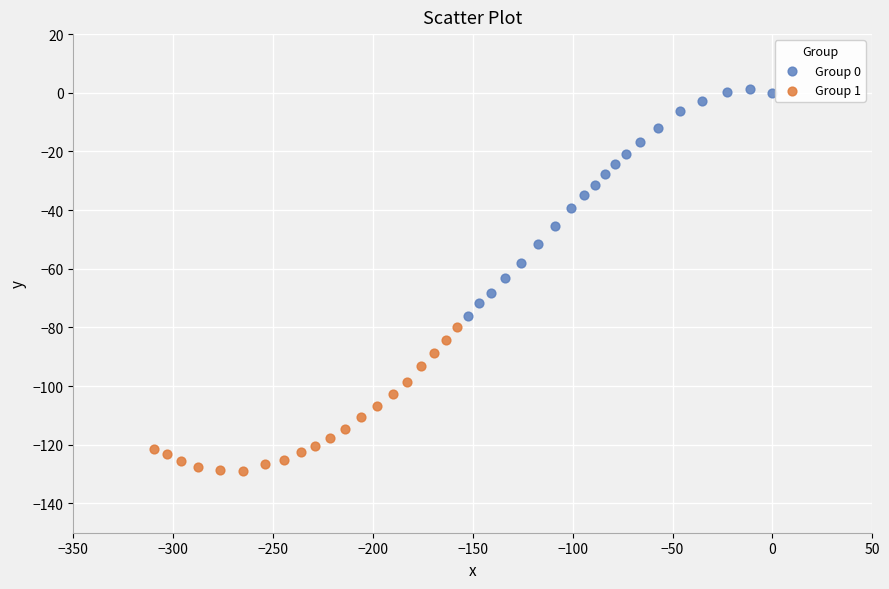

Which series reaches the minimum Y coordinate?

Group 1